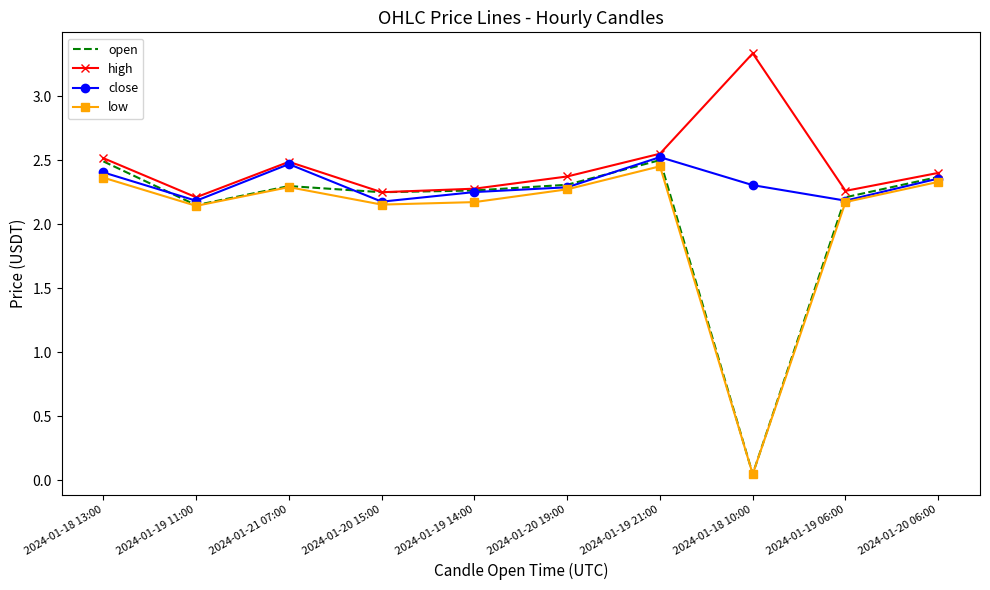

What position from the left is 2024-01-19 06:00?

9